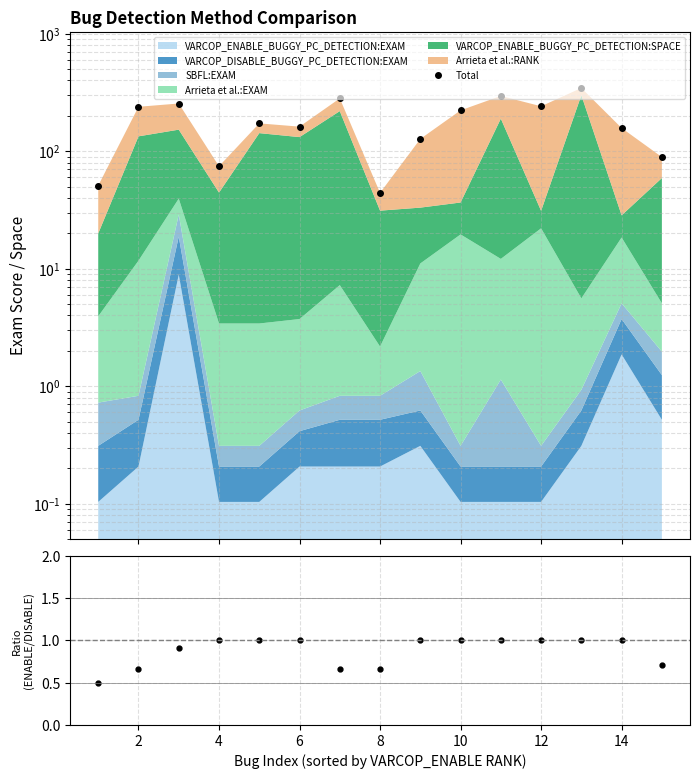

Which series has the largest range (max minus min)?

Total